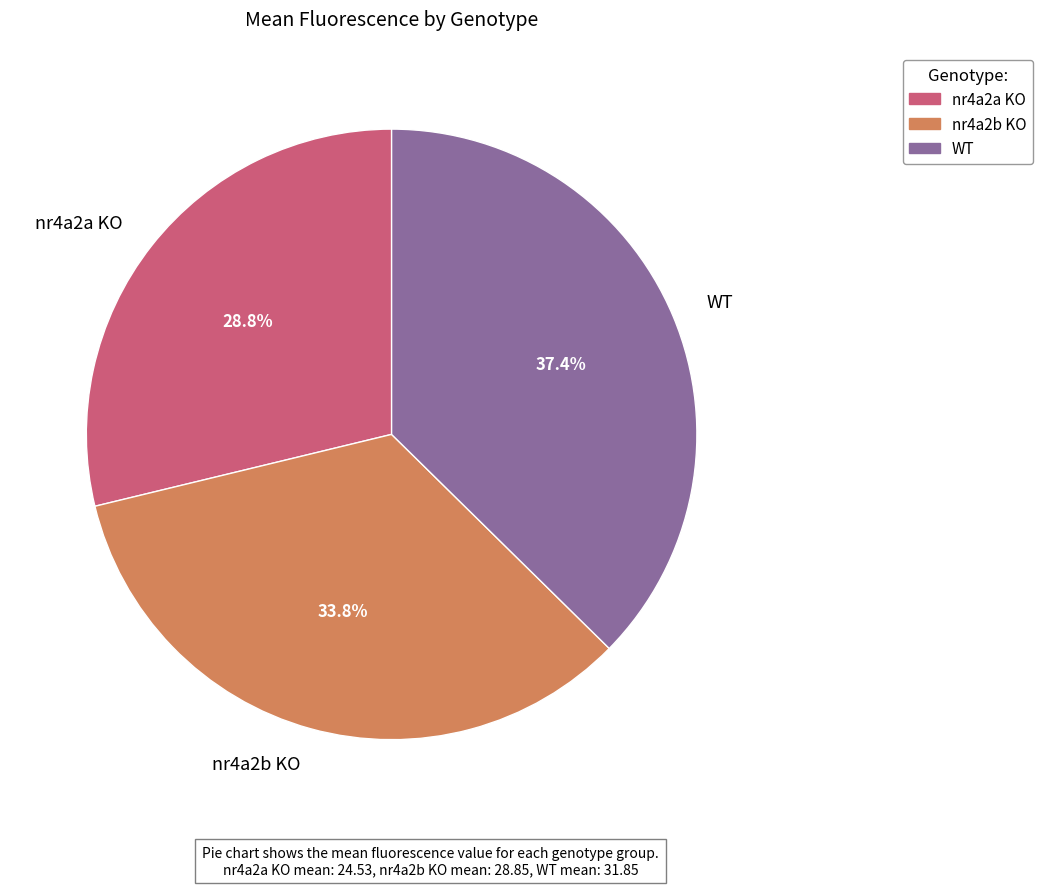

Which slice is the smallest?

nr4a2a KO